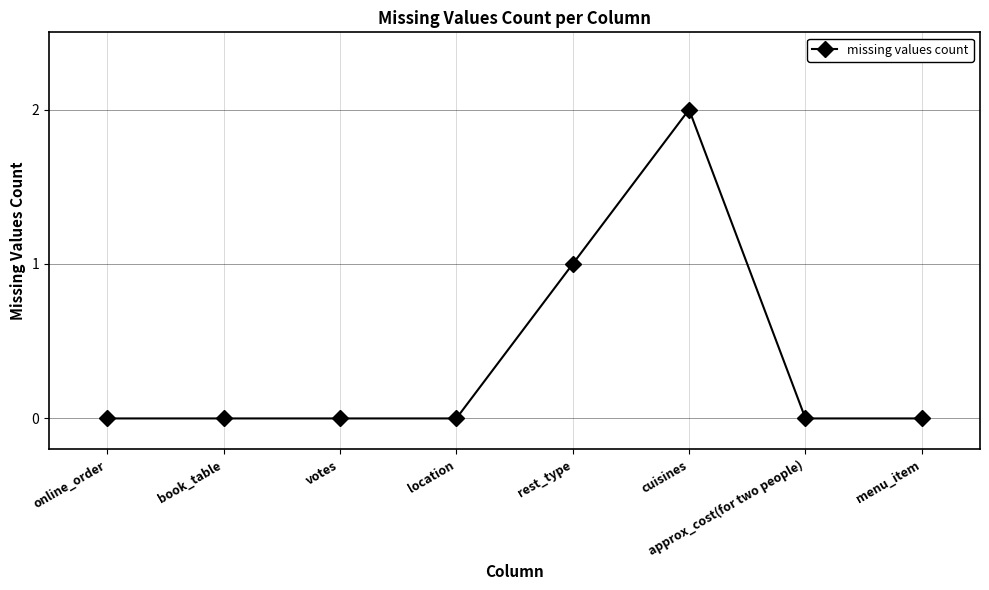

What is the difference between the maximum and second lowest values?

2